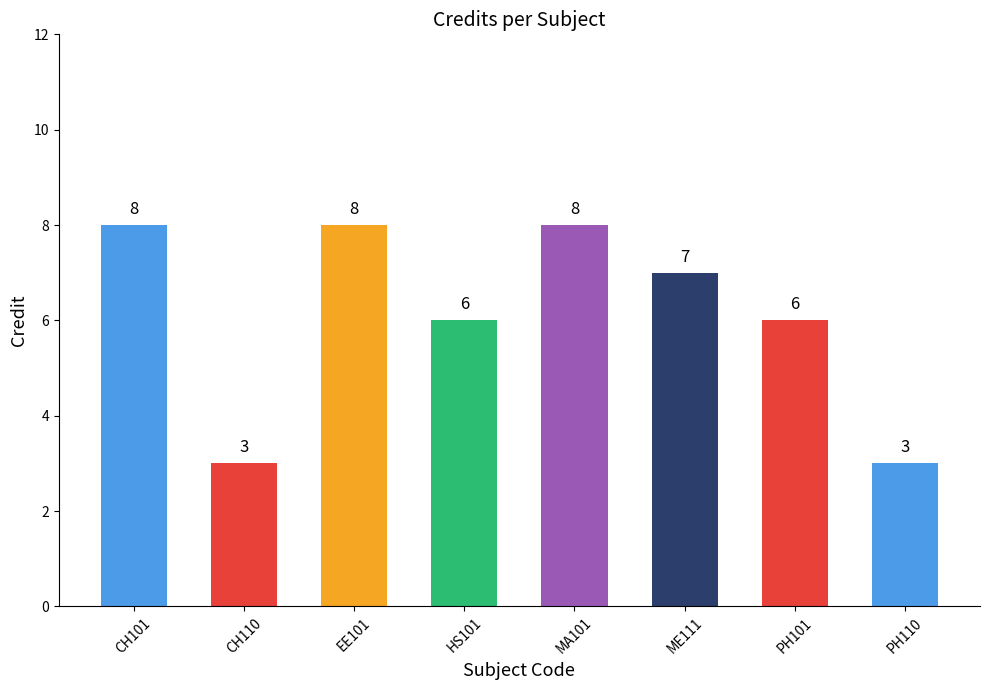

Are the bars horizontal?

No